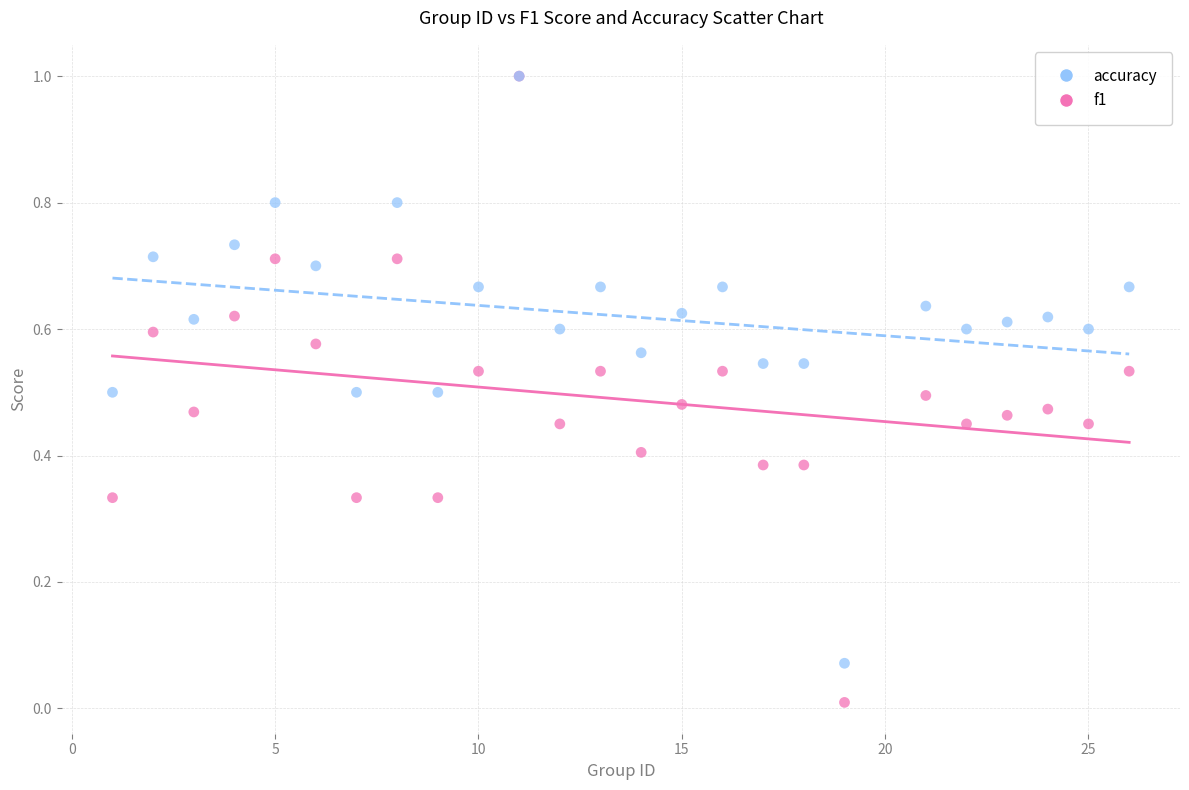

What are all the series names shown in the legend?

accuracy, f1